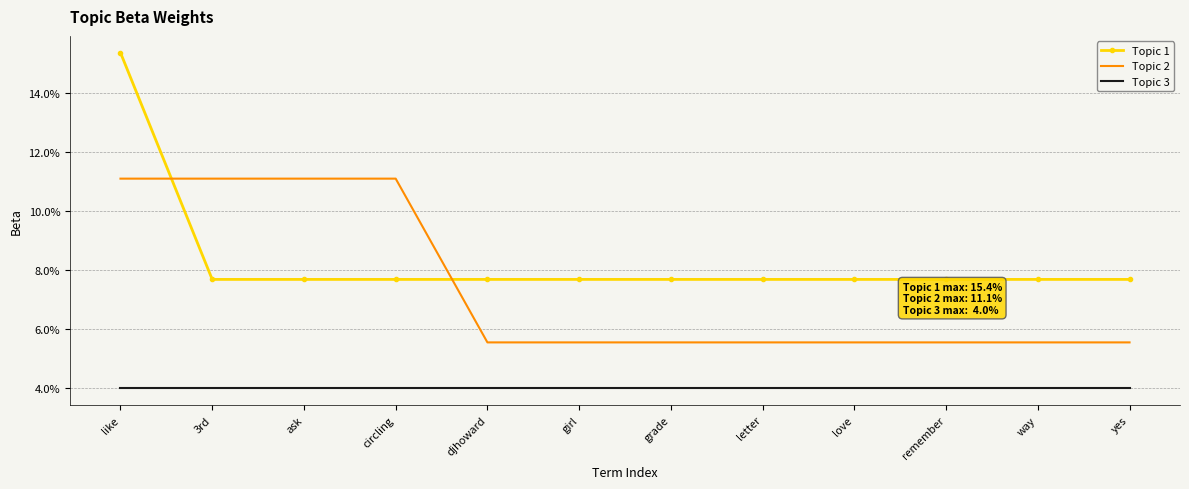

True or false: Topic 2 and Topic 3 intersect in this chart.

False